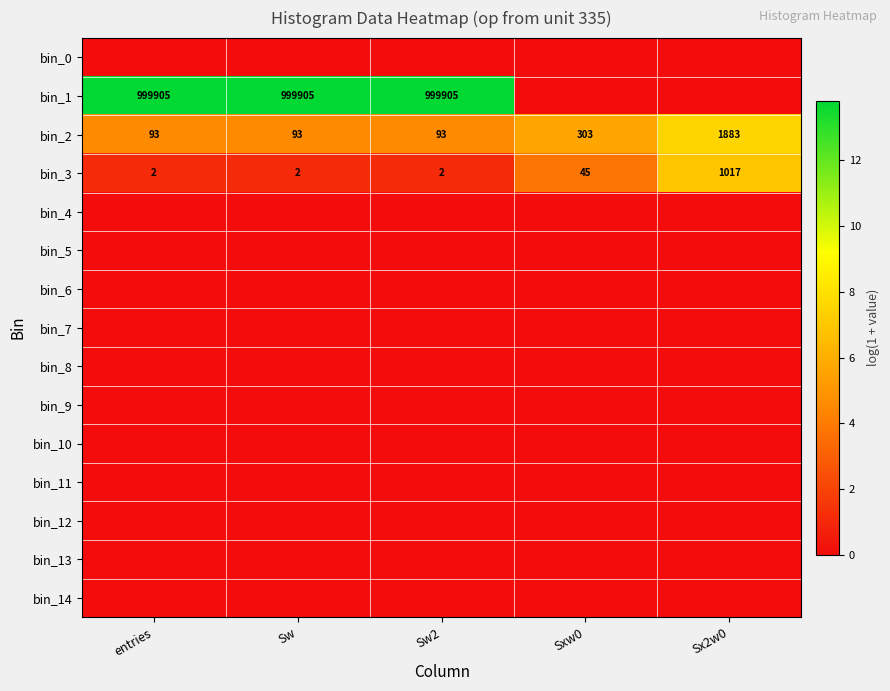

What is the sum of the bin_3 values at Sx2w0 and entries?

1019